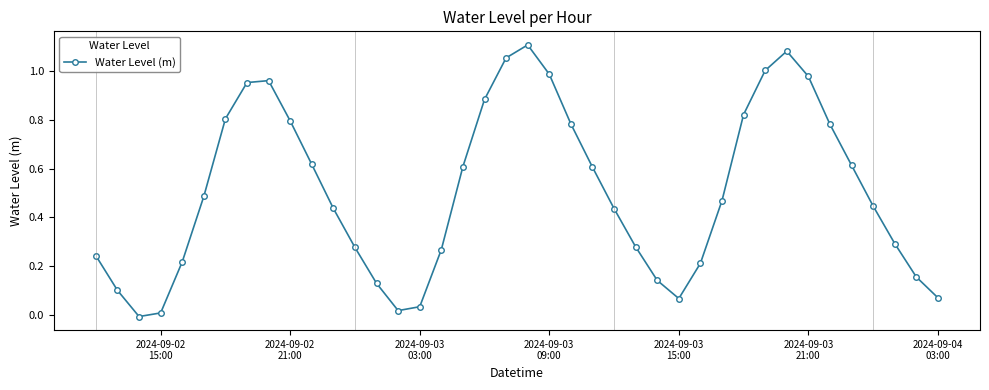

True or false: the data has more than 0 interior local peaks.

True